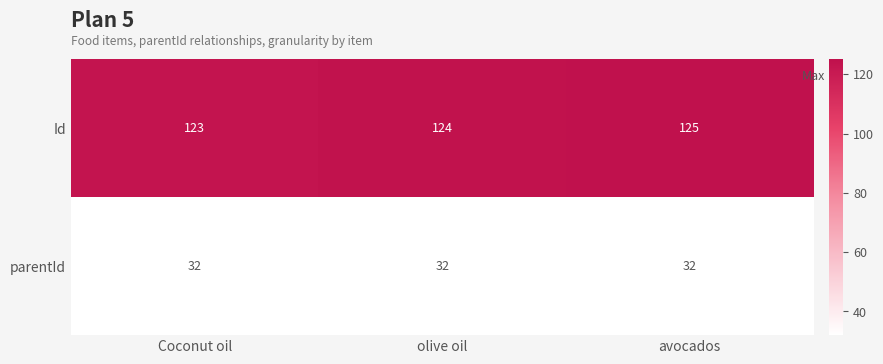

What is the maximum value for Id?

125